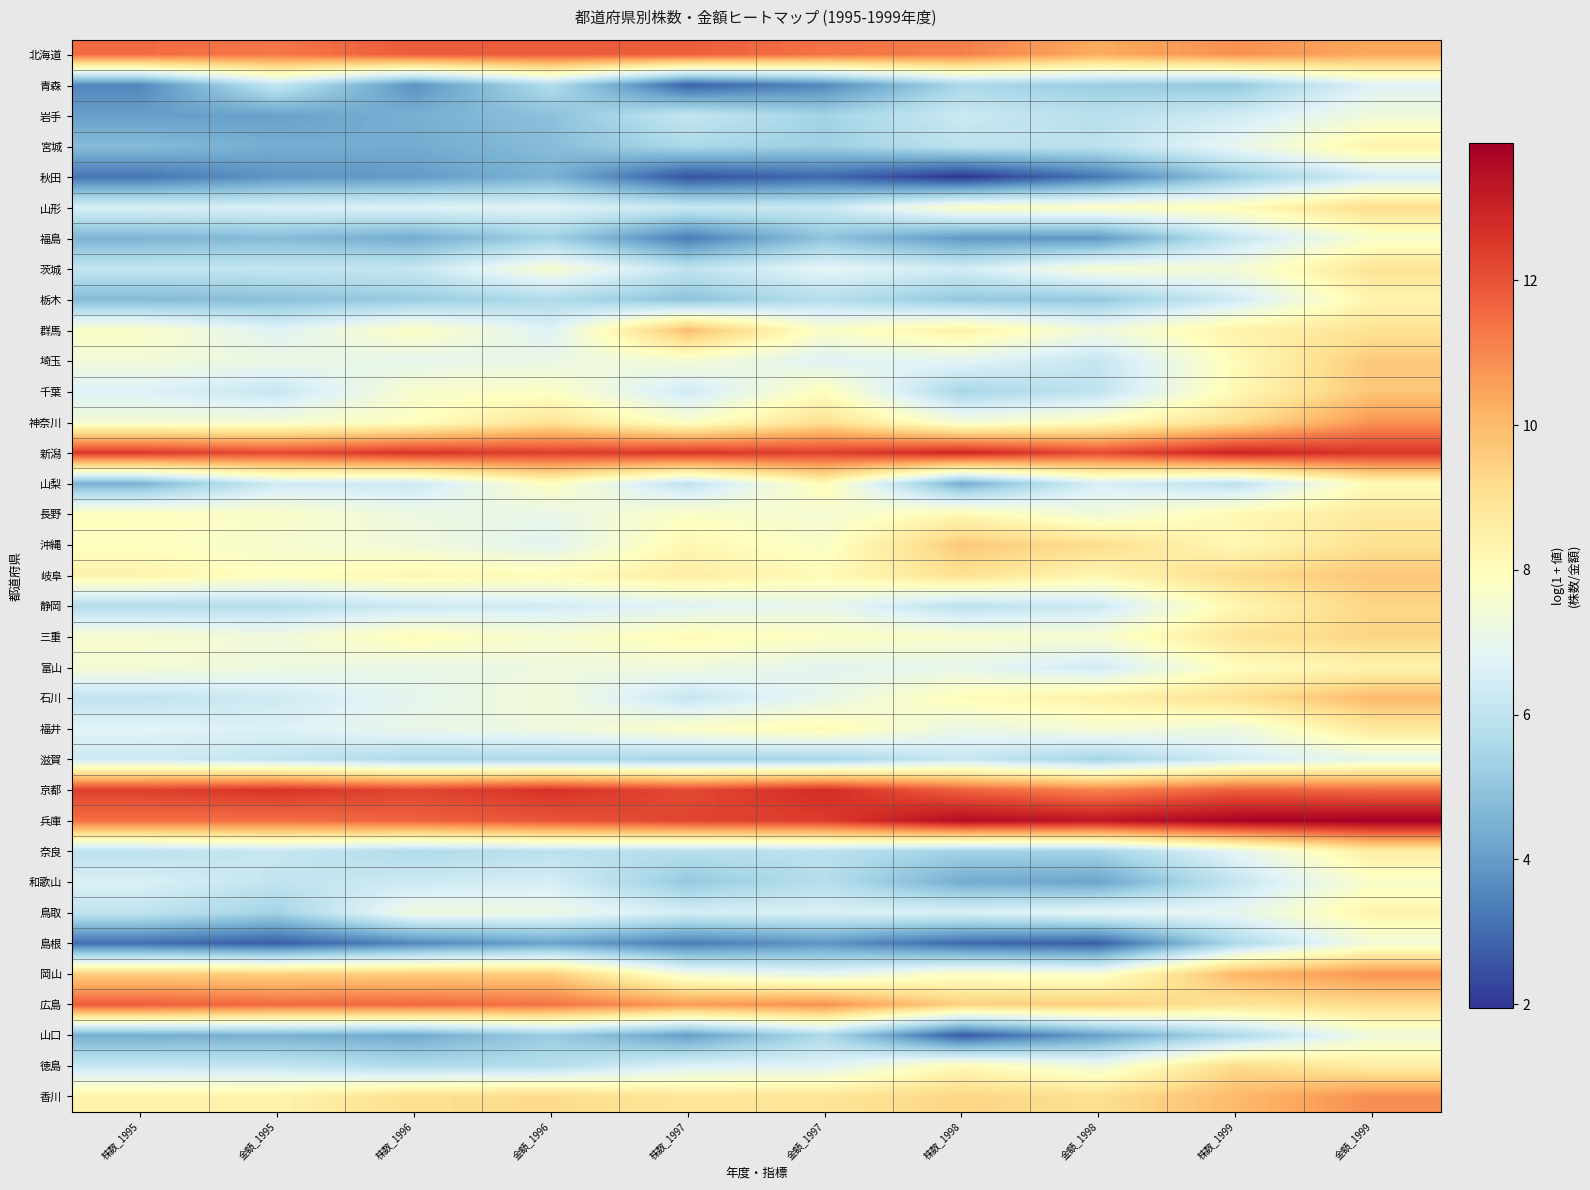

What is the total value across all series at 株数_1998?

250.3